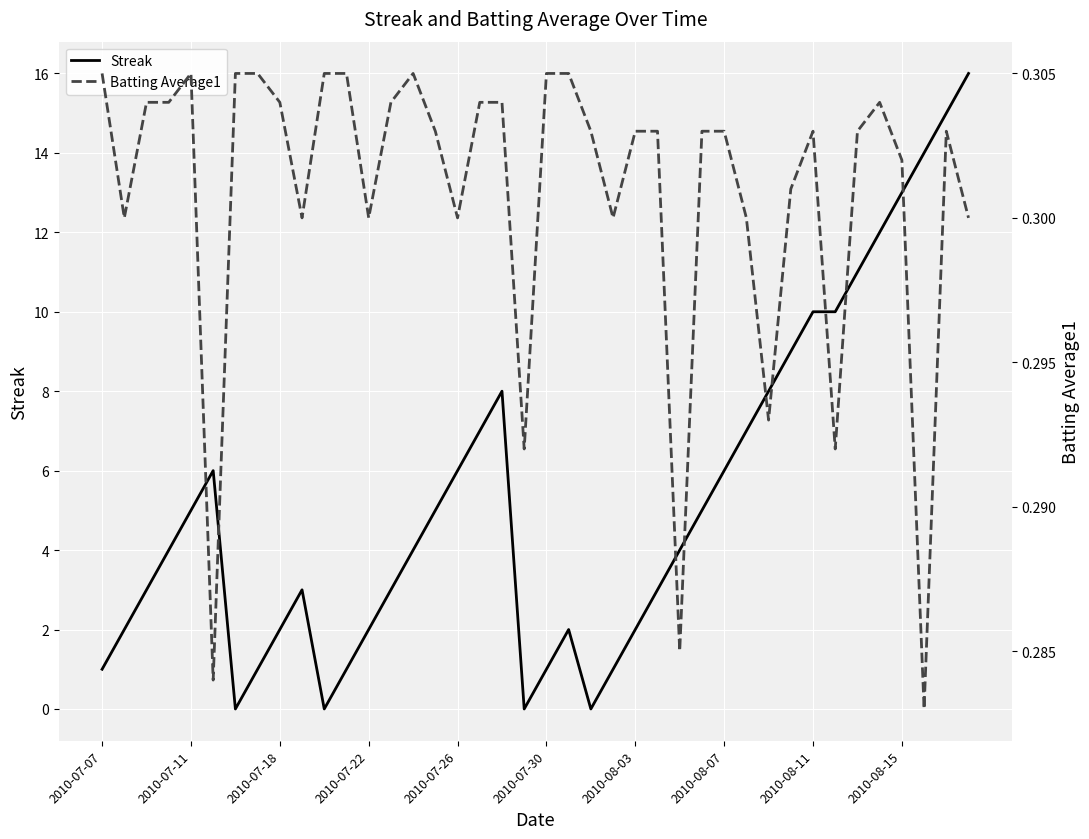

In Batting Average1, how many points are lower than both neighbors (excluding endpoints)?

11